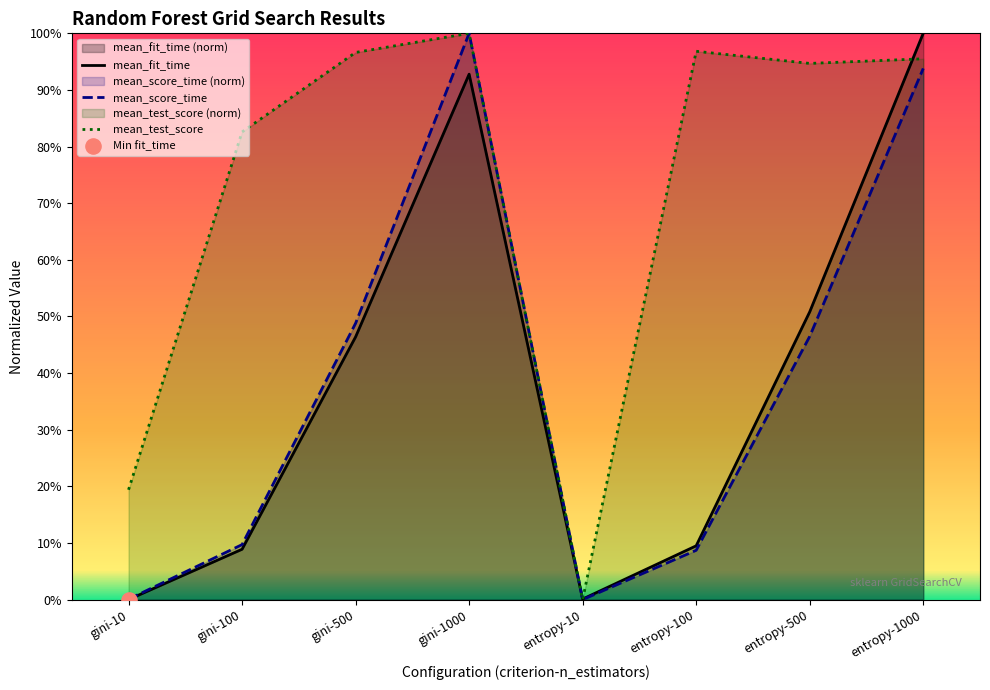

What are all the series names shown in the legend?

mean_fit_time, mean_score_time, mean_test_score